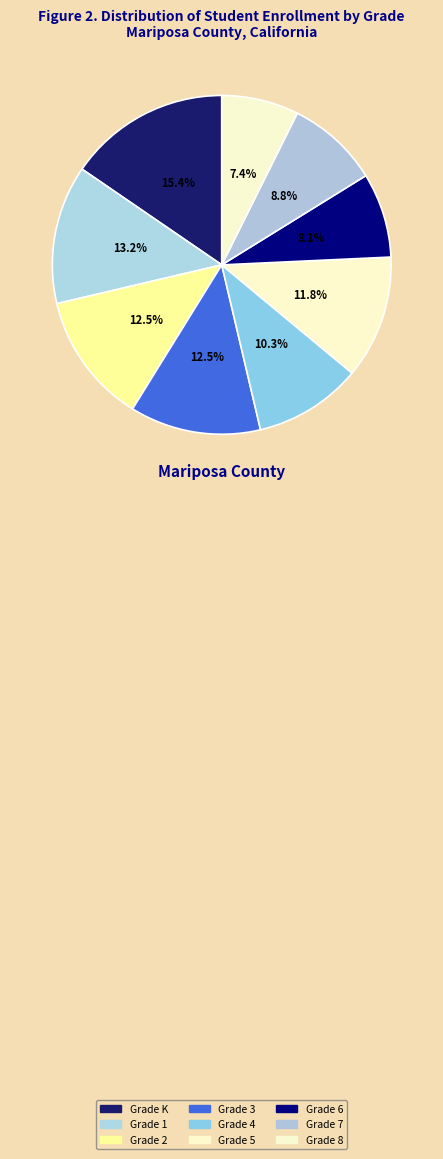

Which slice is the largest?

Grade K